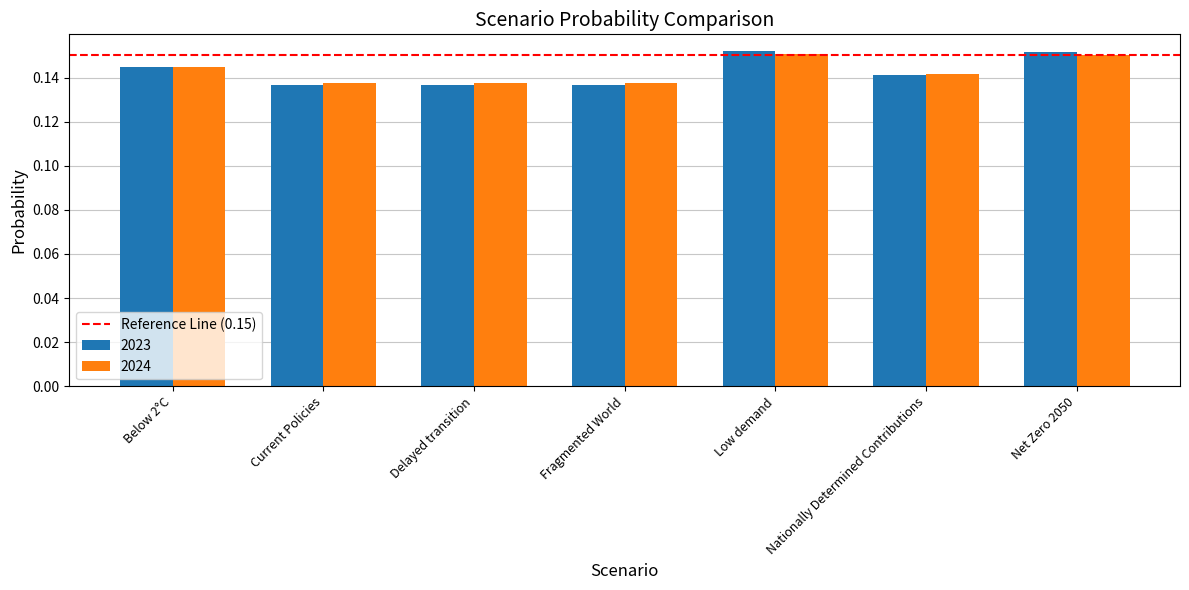

The 2023 series shows 0.0 at Nationally Determined Contributions. True or false?

False